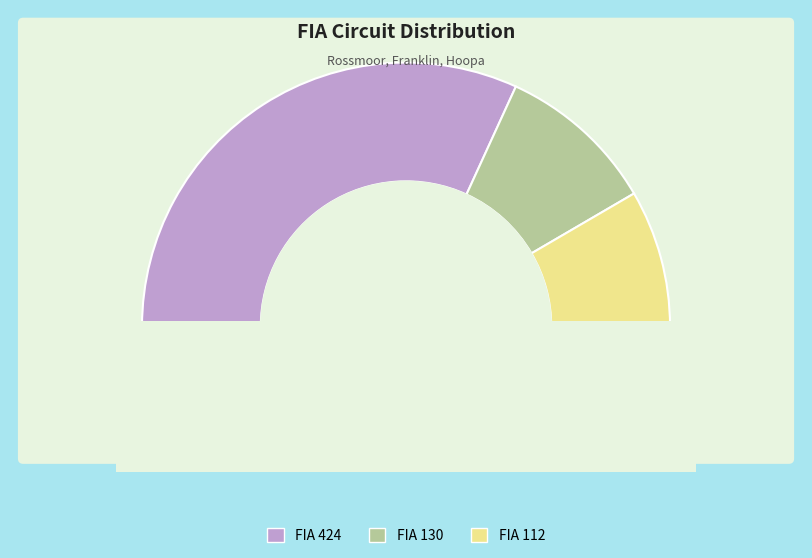

The 130 slice represents 20% of the pie. True or false?

True